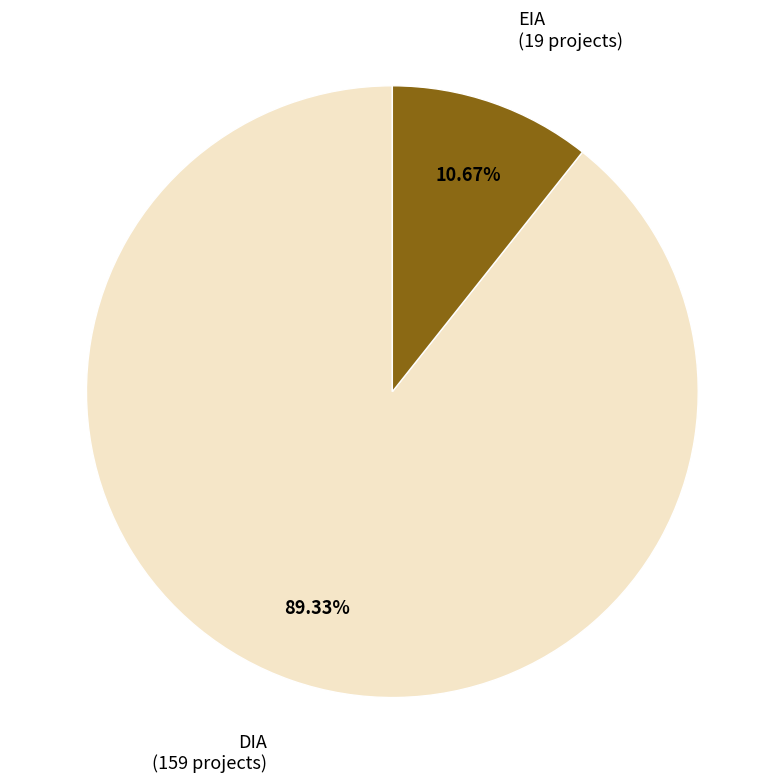

To the nearest percent, what is the difference between the DIA and EIA slice percentages?

79%